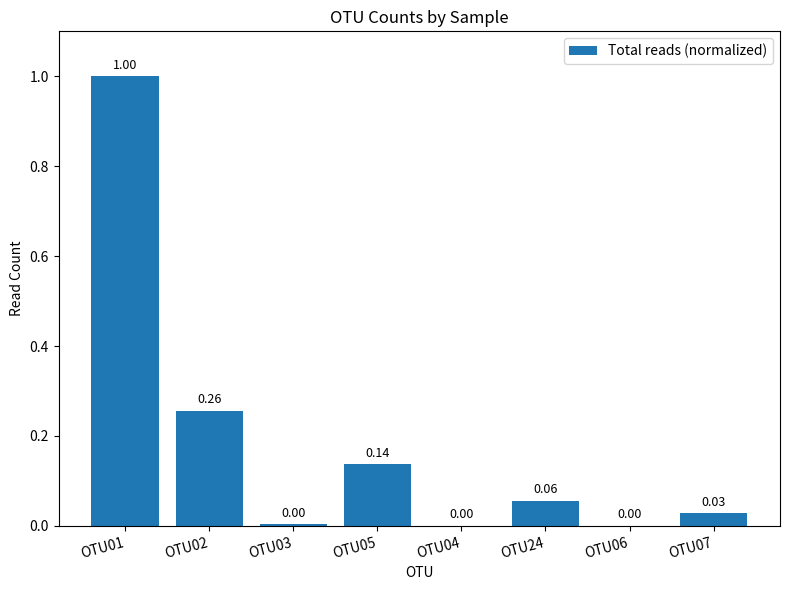

What is the sum of all values?

1.5